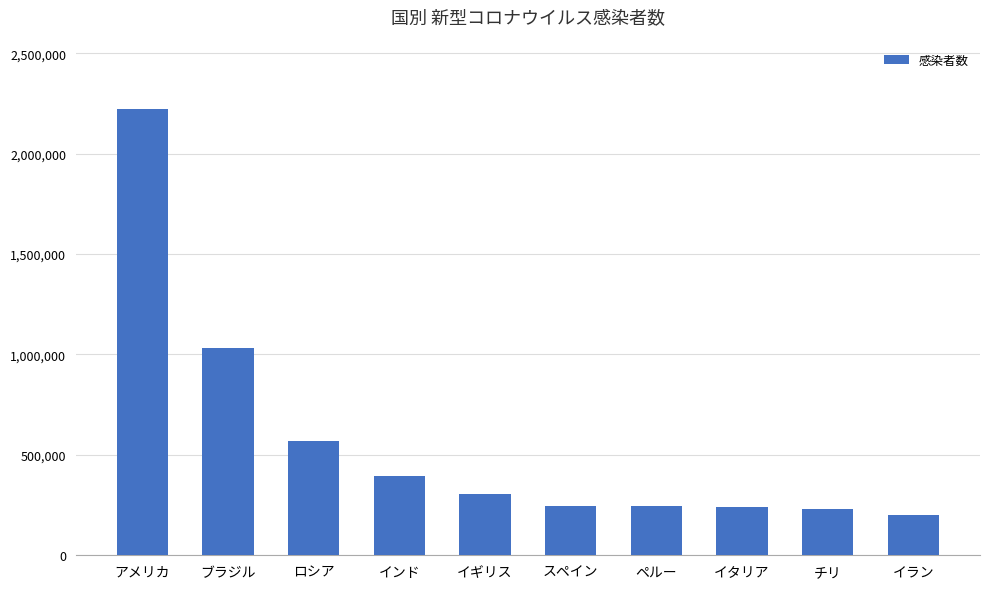

What is the sum of the values at ブラジル and イラン?

1233175